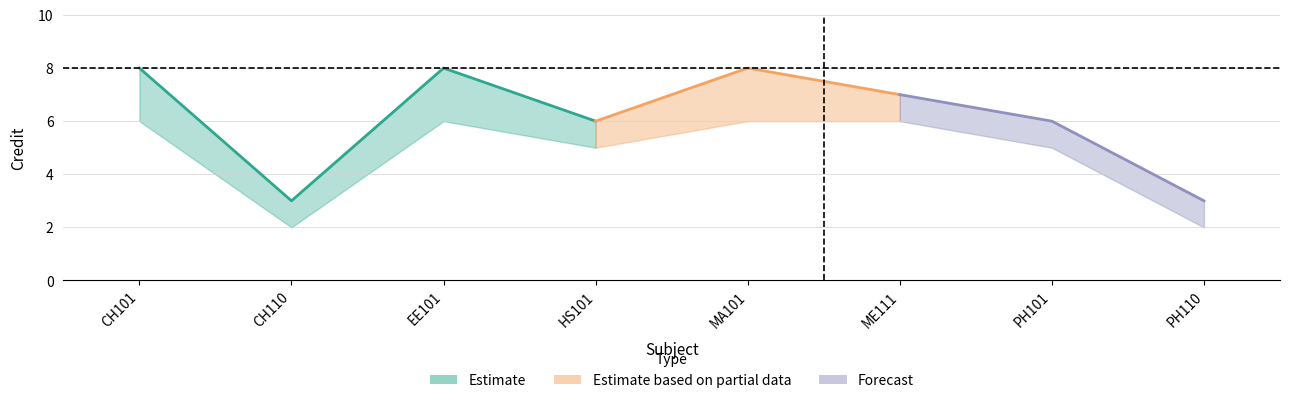

Reading left to right, transcribe all the data shown in this chart.

Credit_lower: 6	2	6	5	6	6	5	2
Credit_upper: 8	3	8	6	8	7	6	3
Credit_mid: 8	3	8	6	8	7	6	3